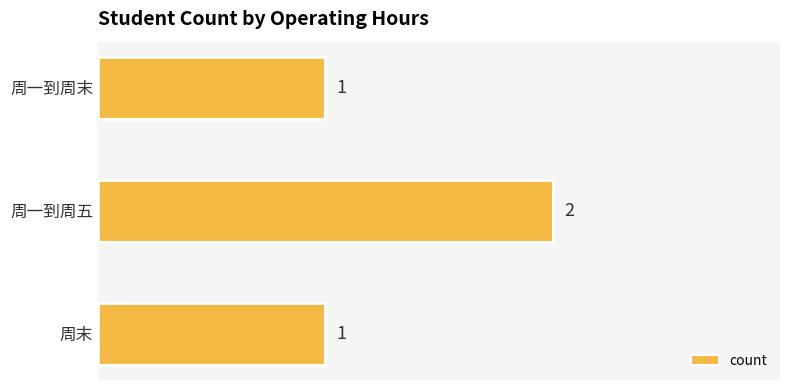

True or false: the data shows 1 at 周一到周末.

True